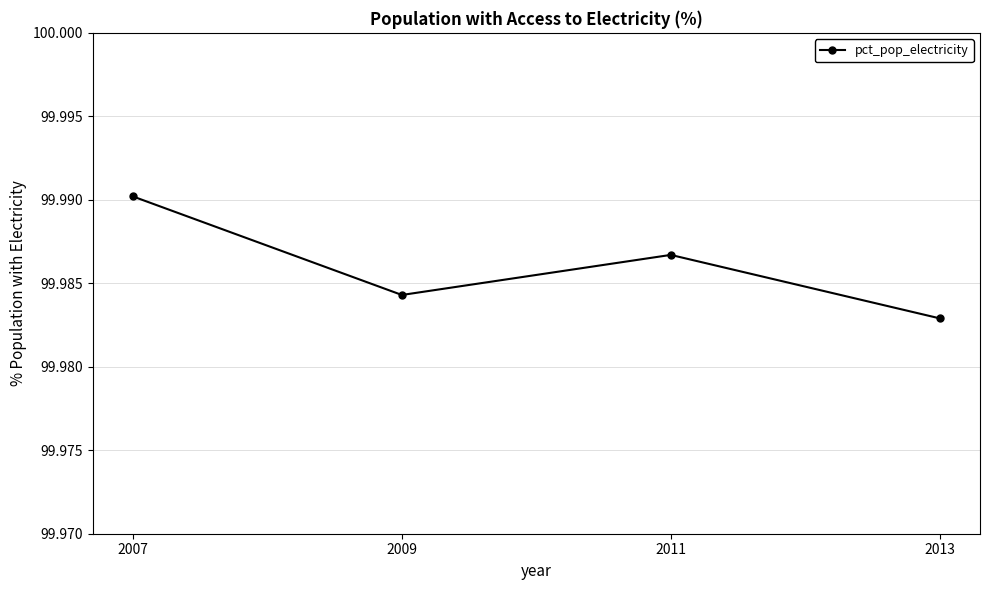

List the labels in order of value, smallest first.

2013, 2009, 2011, 2007